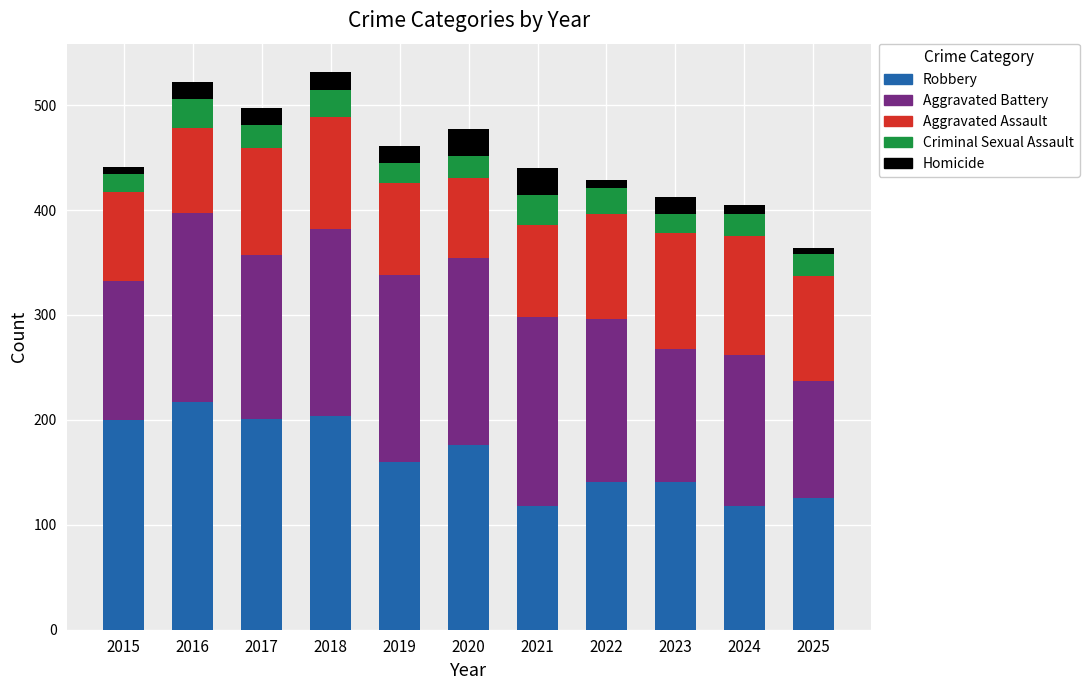

What is the total value across all series at 2016?

522